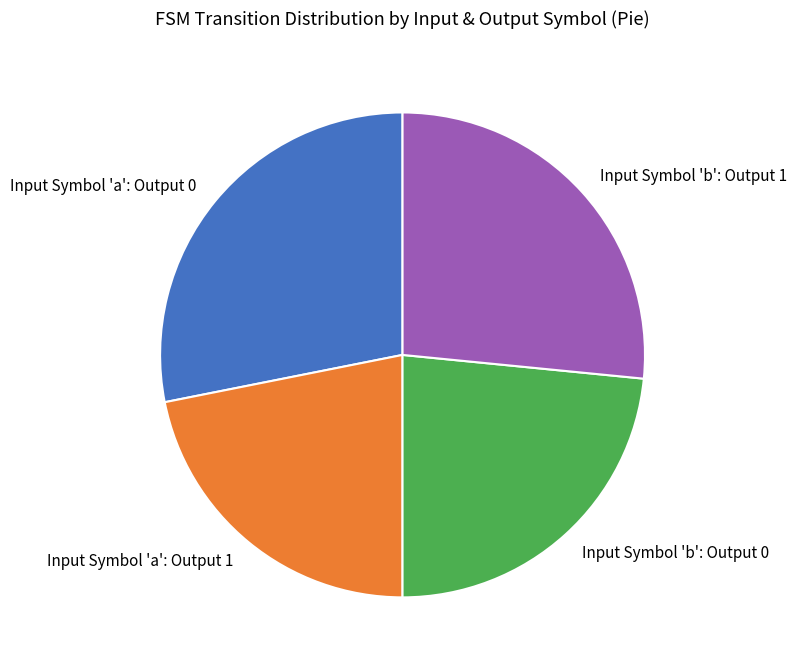

Is it true that Input Symbol 'b': Output 0 is 23% of the pie?

True